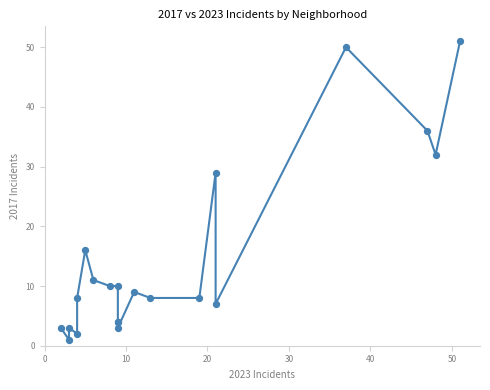

What Y value in the scatter plot is closest to 26?

29